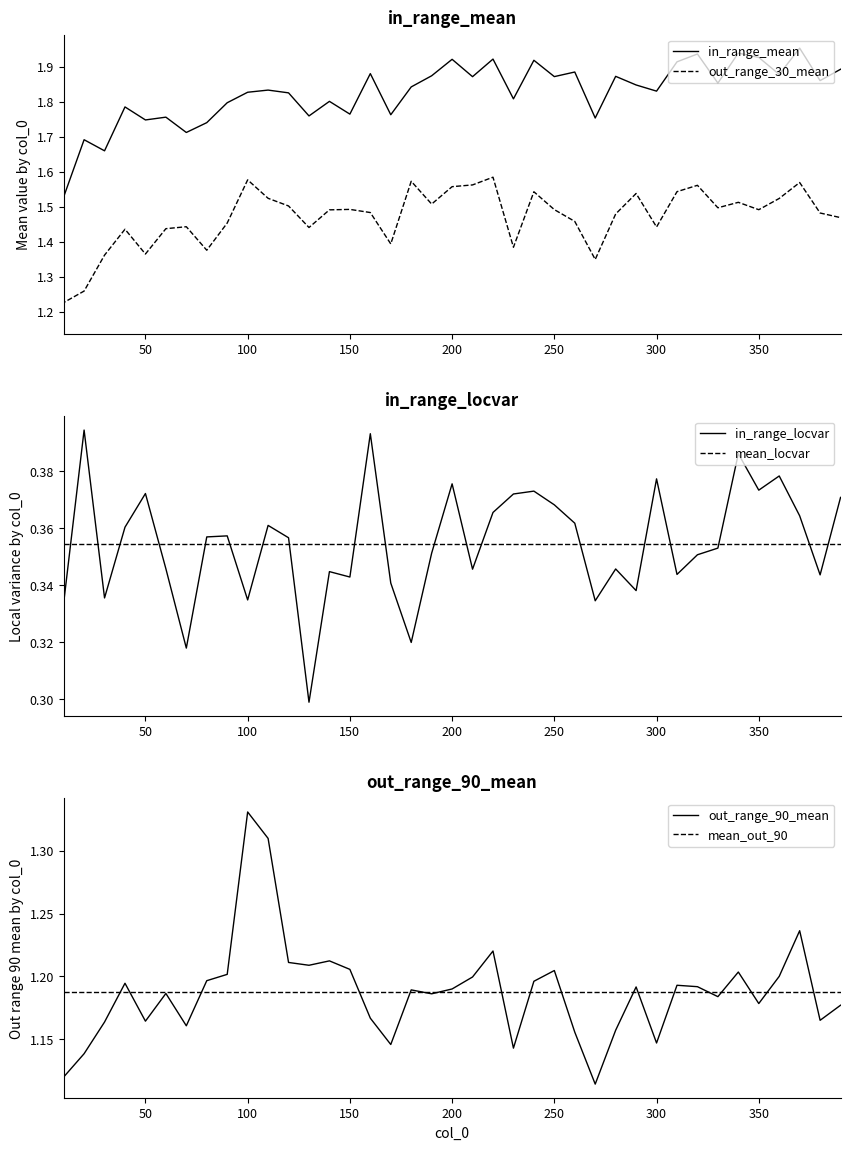

What is the approximate value of in_range_locvar at 150?

0.3